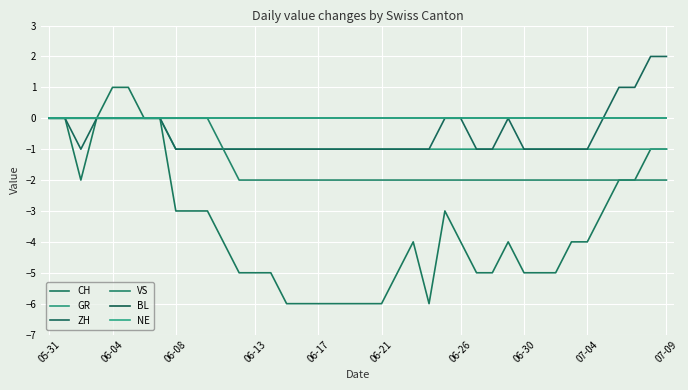

How many lines are shown in the chart?

6